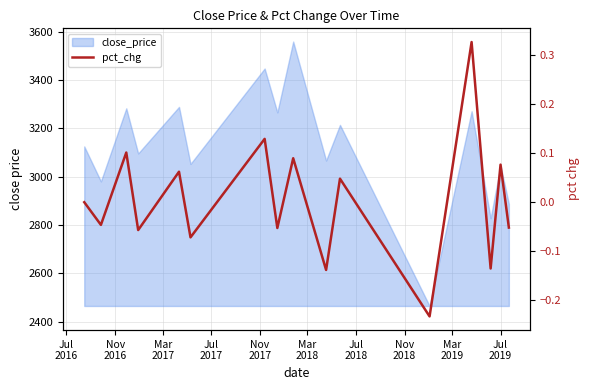

What is the minimum value shown in the chart?

-0.2